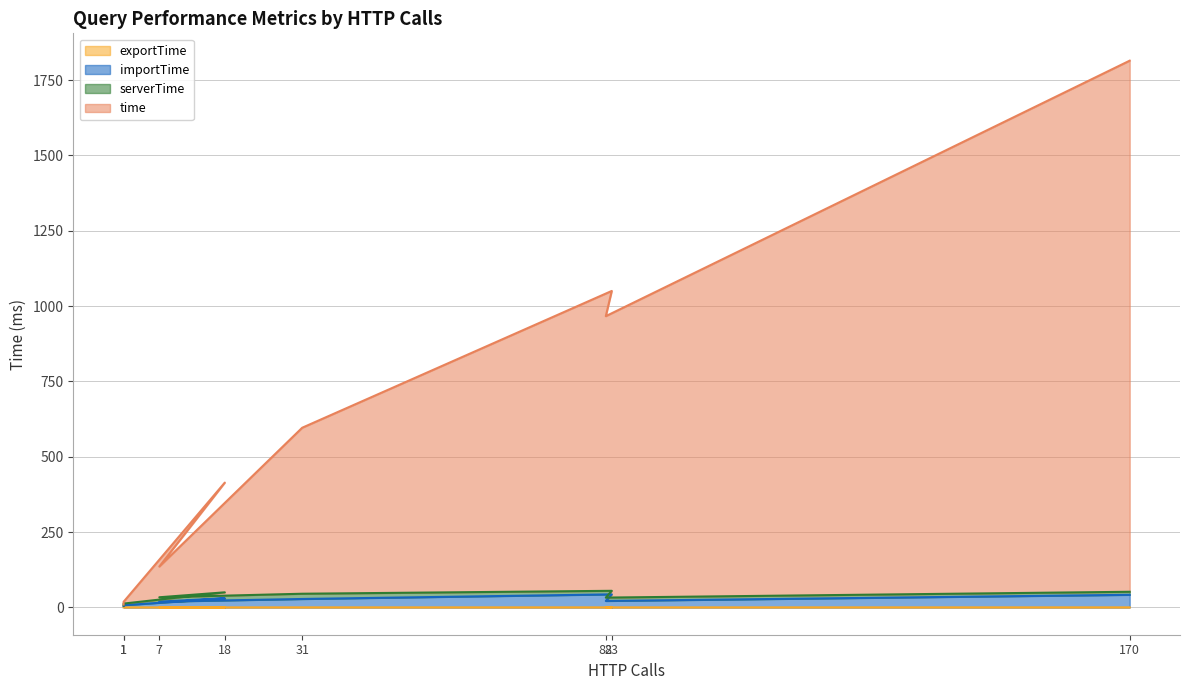

The importTime series shows 50.6 at 18. True or false?

False